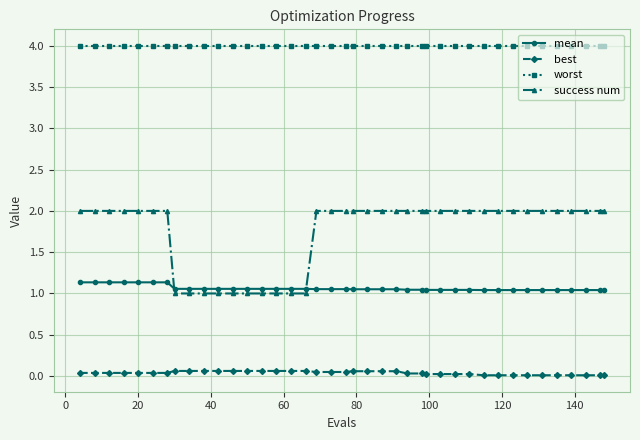

True or false: best and success num intersect in this chart.

False